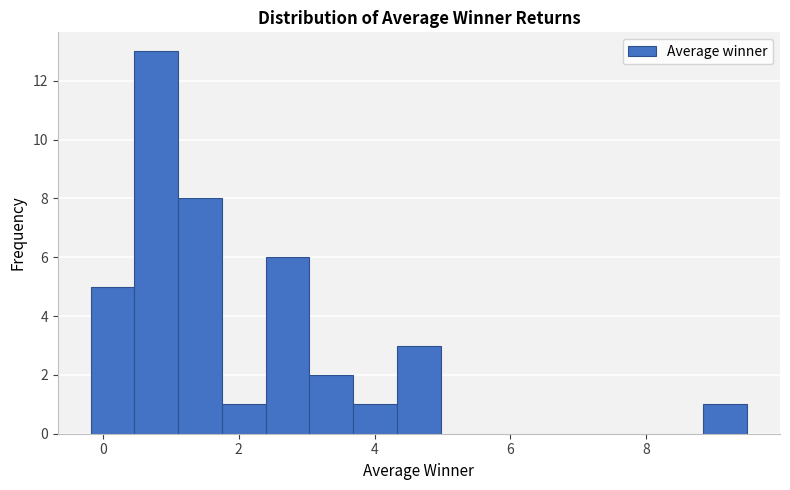

Around what value on the x-axis is the tallest bar? Give the approximate position of its centre, as read against the axis.

0.8